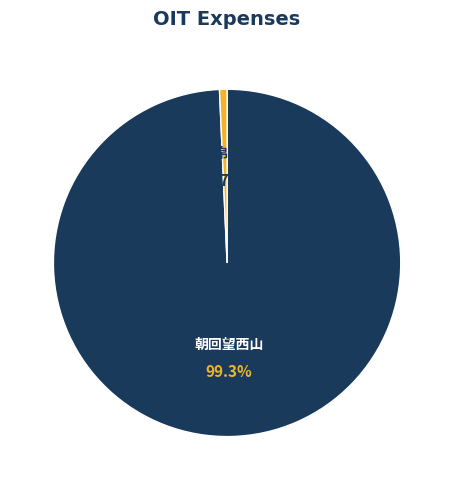

Is there any slice that represents more than half of the pie?

Yes